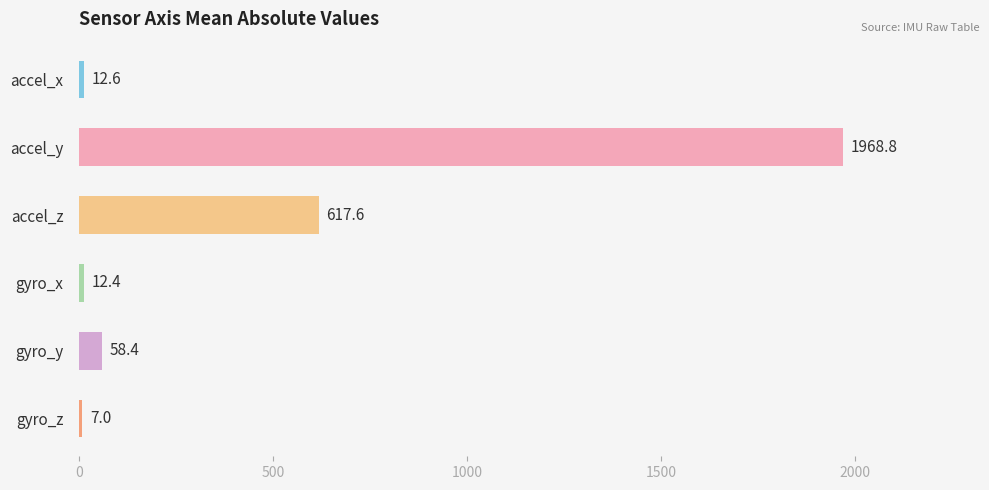

List the labels in order of value, largest first.

accel_y, accel_z, gyro_y, accel_x, gyro_x, gyro_z